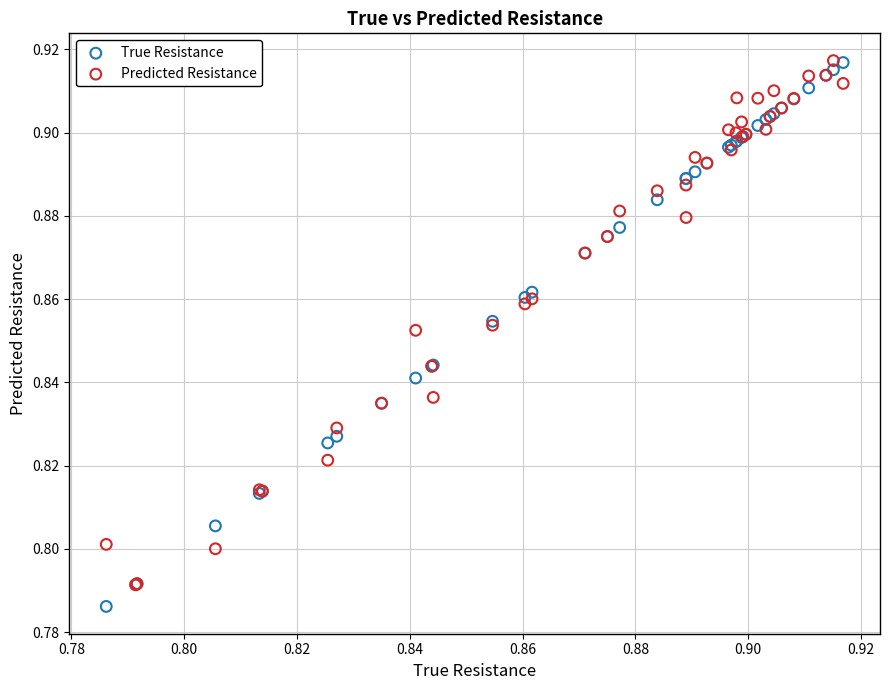

Which series has the widest spread of Y values?

True Resistance